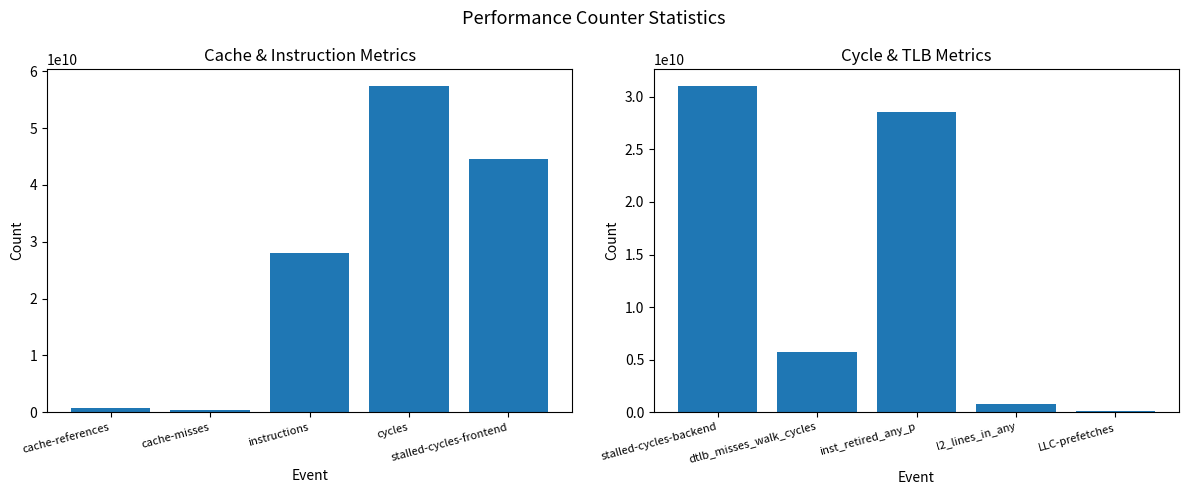

Which series has the largest range (max minus min)?

values (group 1)